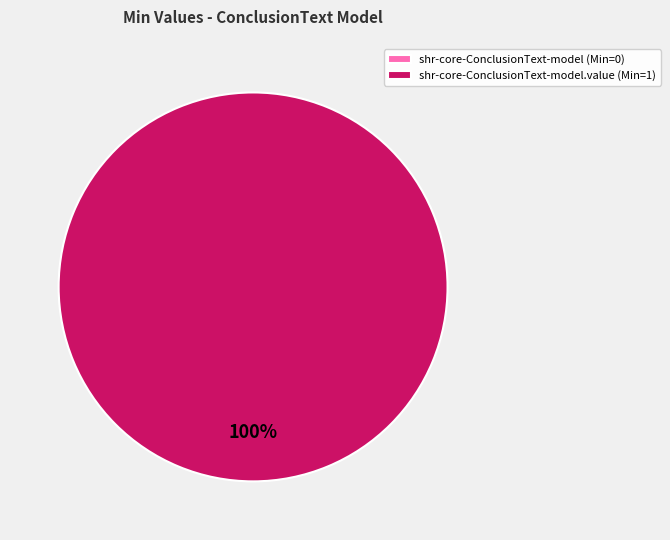

The shr-core-ConclusionText-model slice represents 0% of the pie. True or false?

True